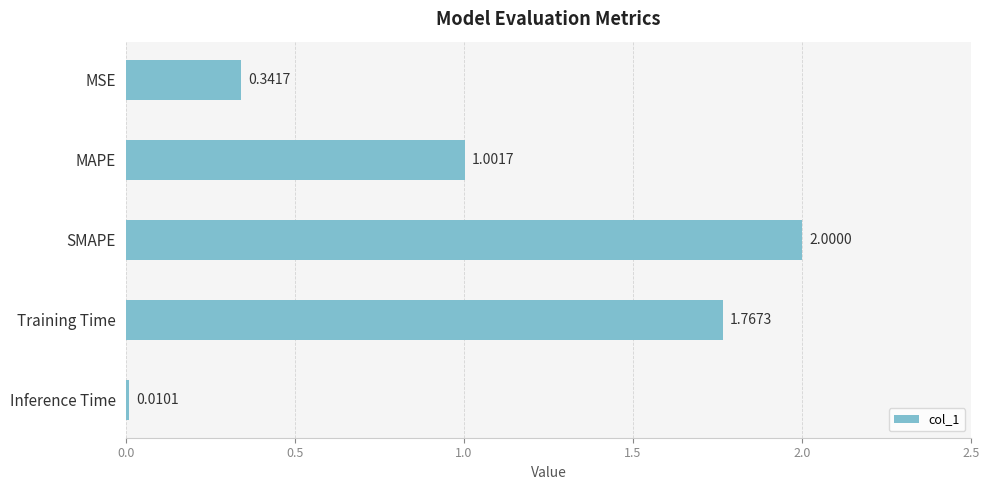

Approximately how many times larger is the value at MAPE compared to SMAPE?

0.5